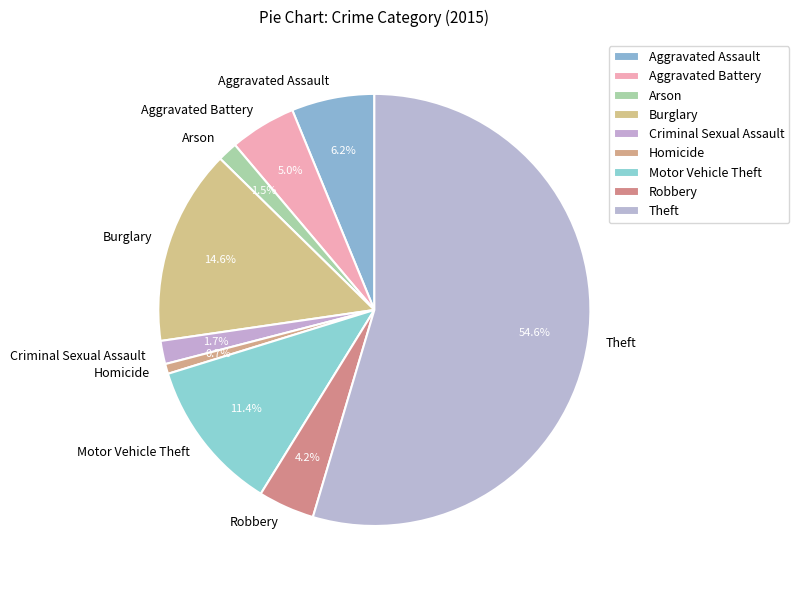

What percentage is the Criminal Sexual Assault slice, to the nearest percent?

2%